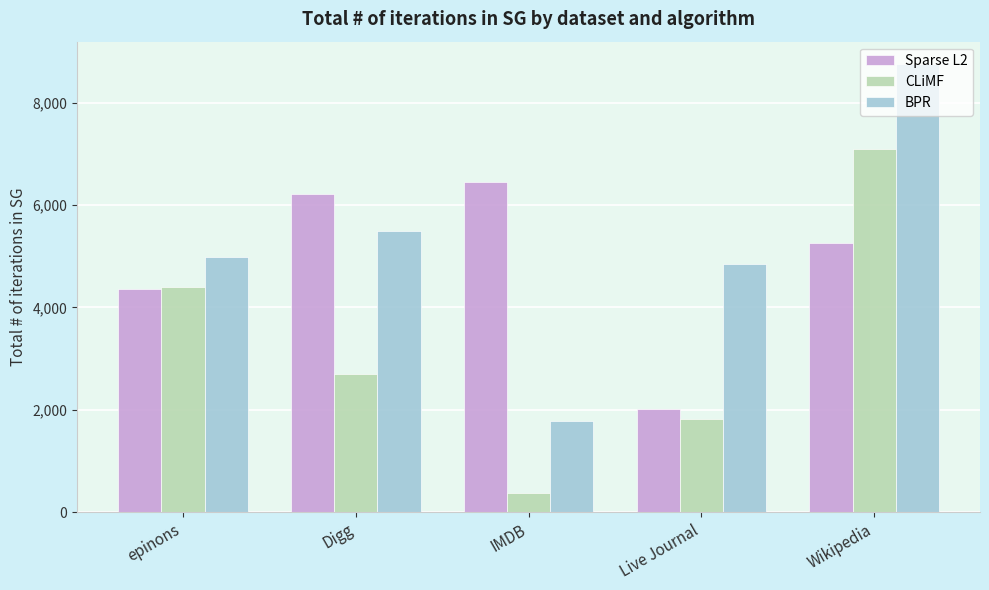

What is the value of the Sparse L2 bar at the 1st from the left?

4350.8